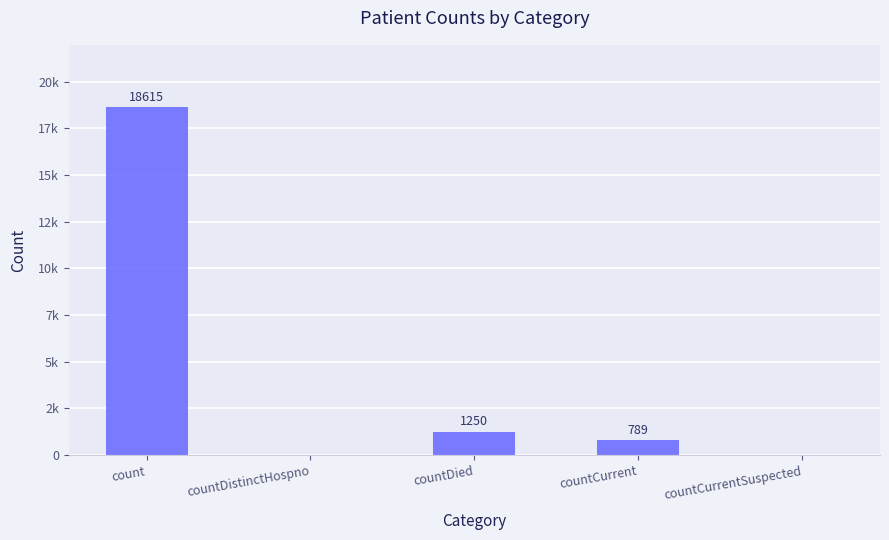

Reading left to right, transcribe all the data shown in this chart.

count=18615	countDistinctHospno=0	countDied=1250	countCurrent=789	countCurrentSuspected=0